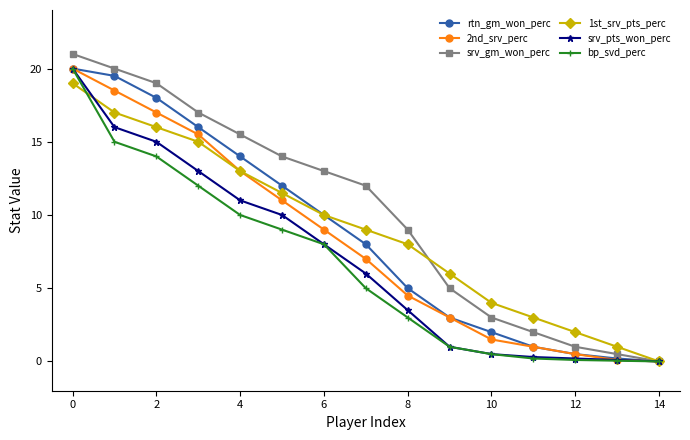

Which series has the largest total across all categories?

srv_gm_won_perc